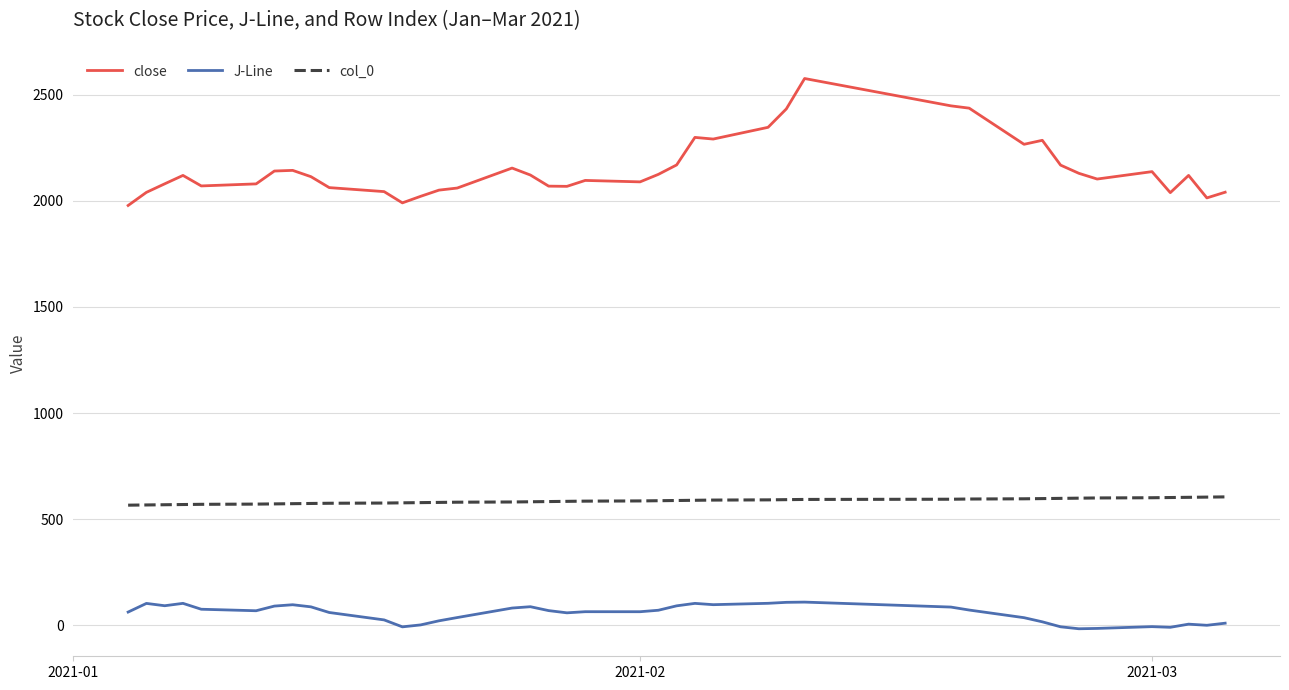

What is the highest value of the col_0 series?

605.0